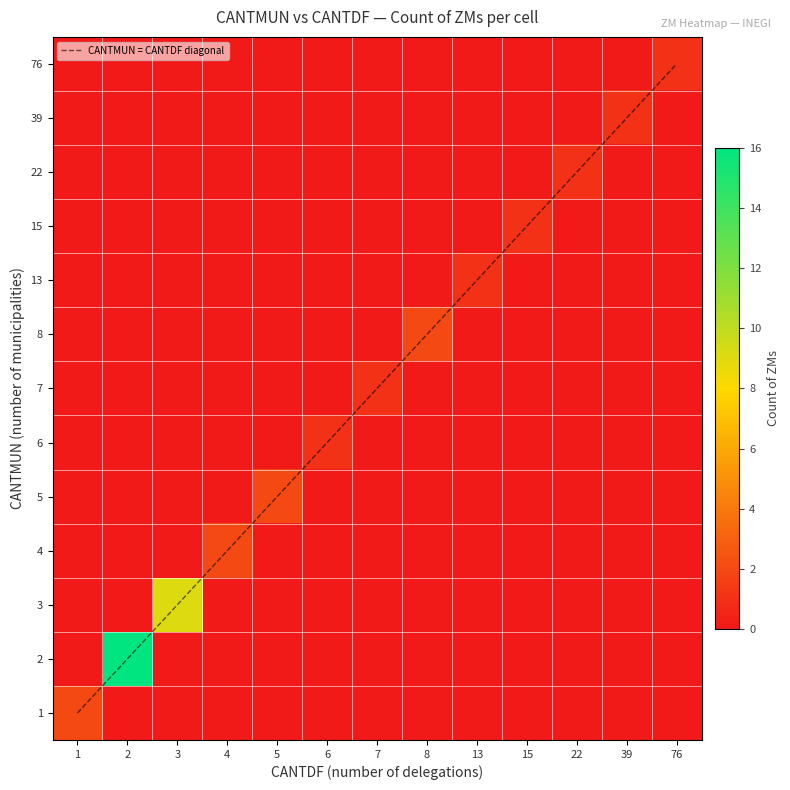

List the series in order of their peak value, lowest first.

6, 7, 13, 15, 22, 39, 76, 1, 4, 5, 8, 3, CANTMUN = CANTDF diagonal, 2